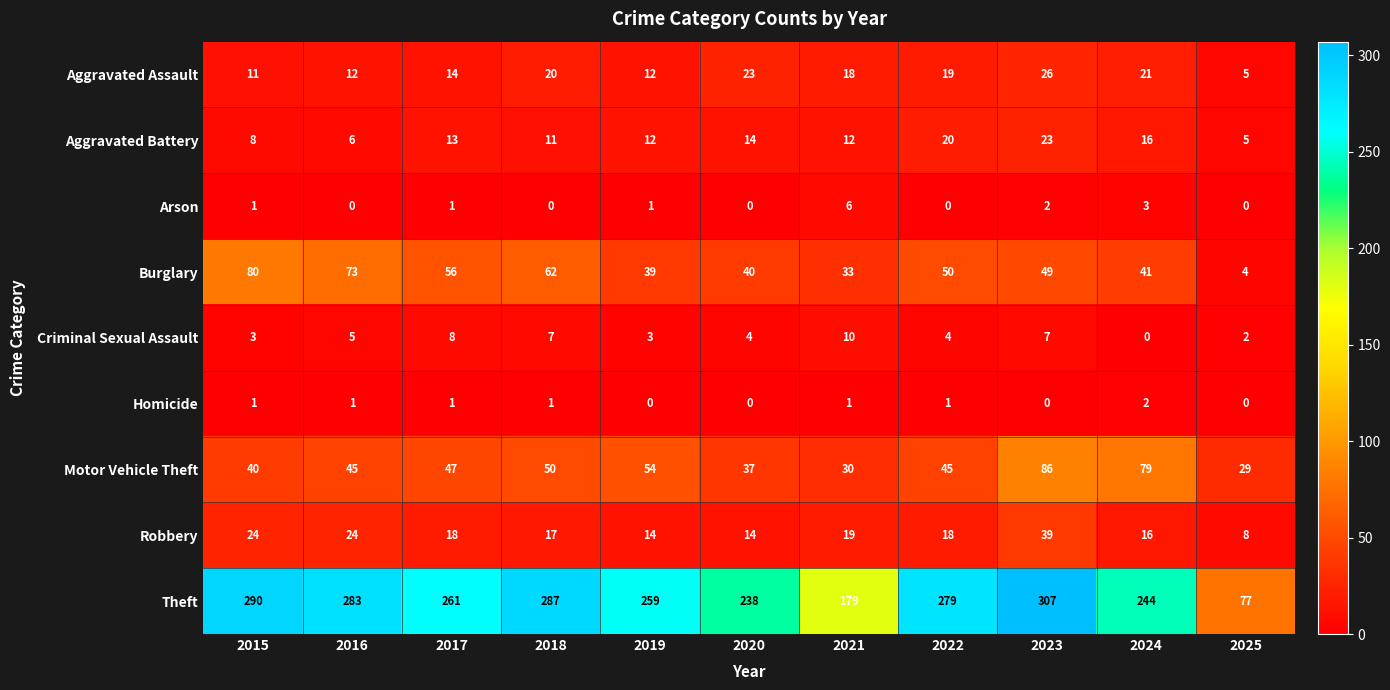

At how many categories does at least one series exceed 9?

11